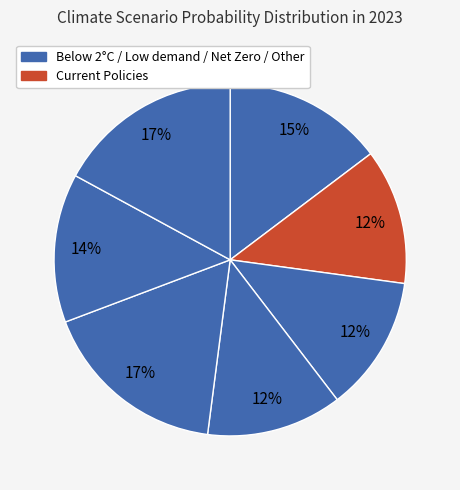

What is the largest slice in the pie chart?

Low demand